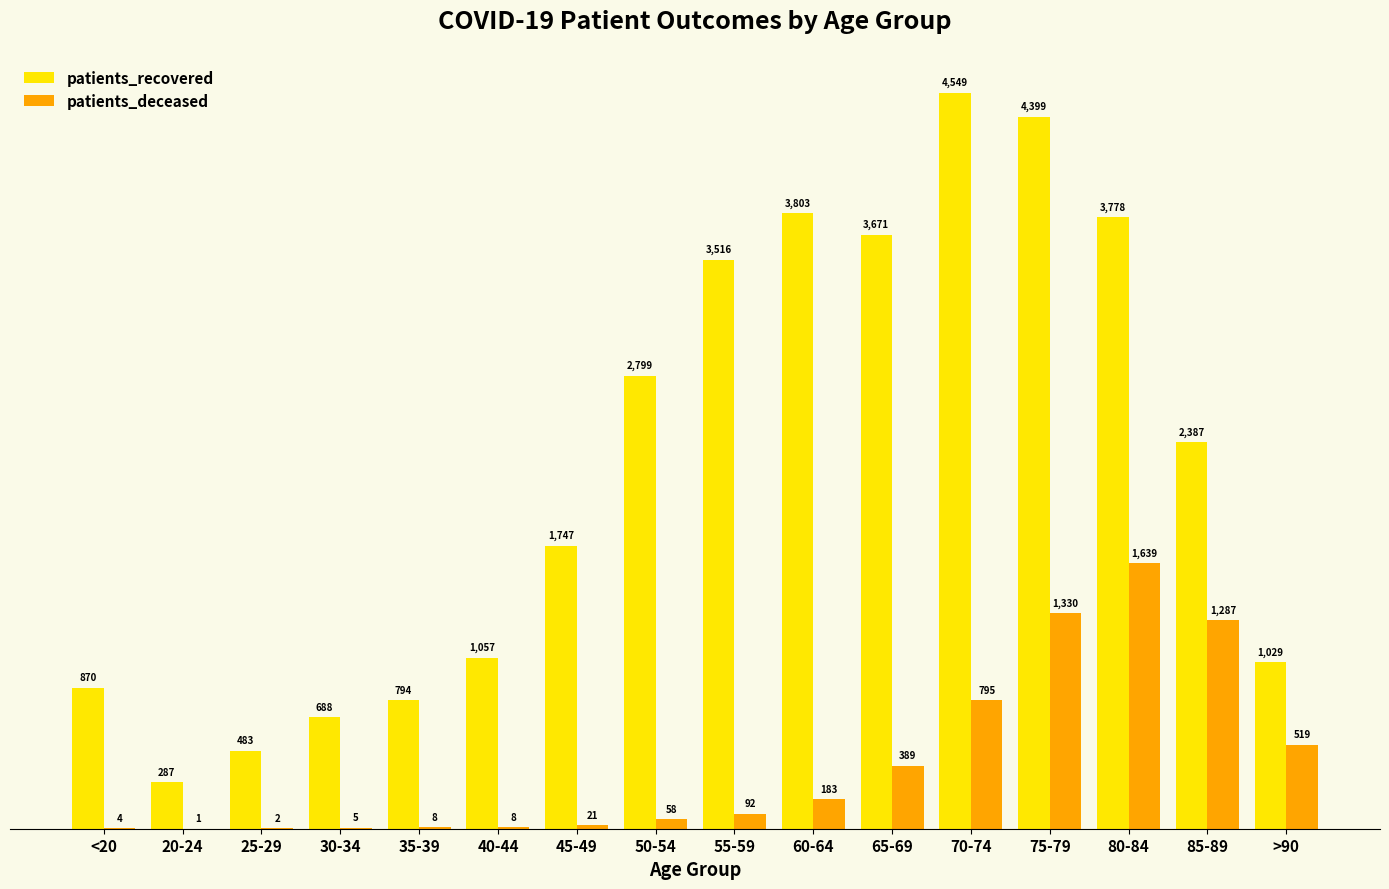

Are the bars horizontal?

No